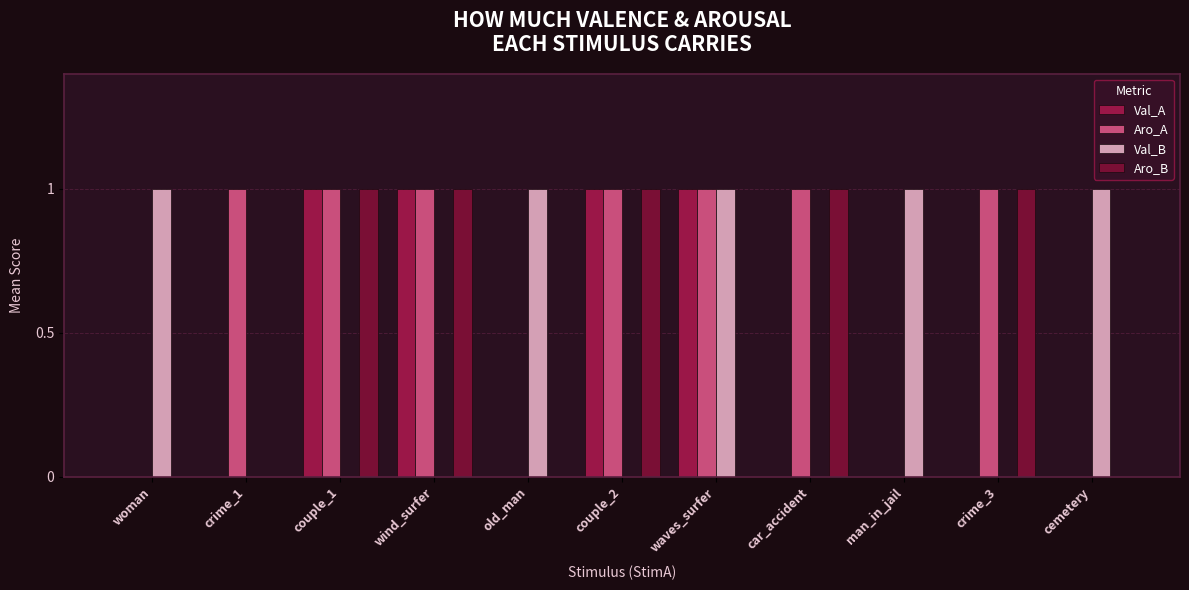

What position from the right is wind_surfer?

8